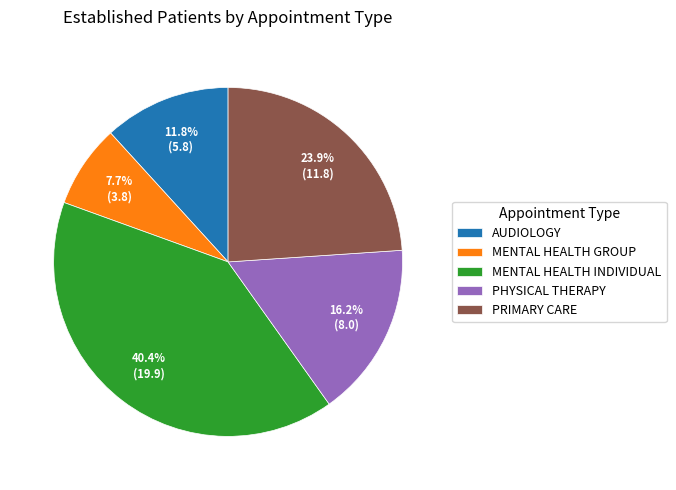

Does AUDIOLOGY account for over 50% of the chart?

No